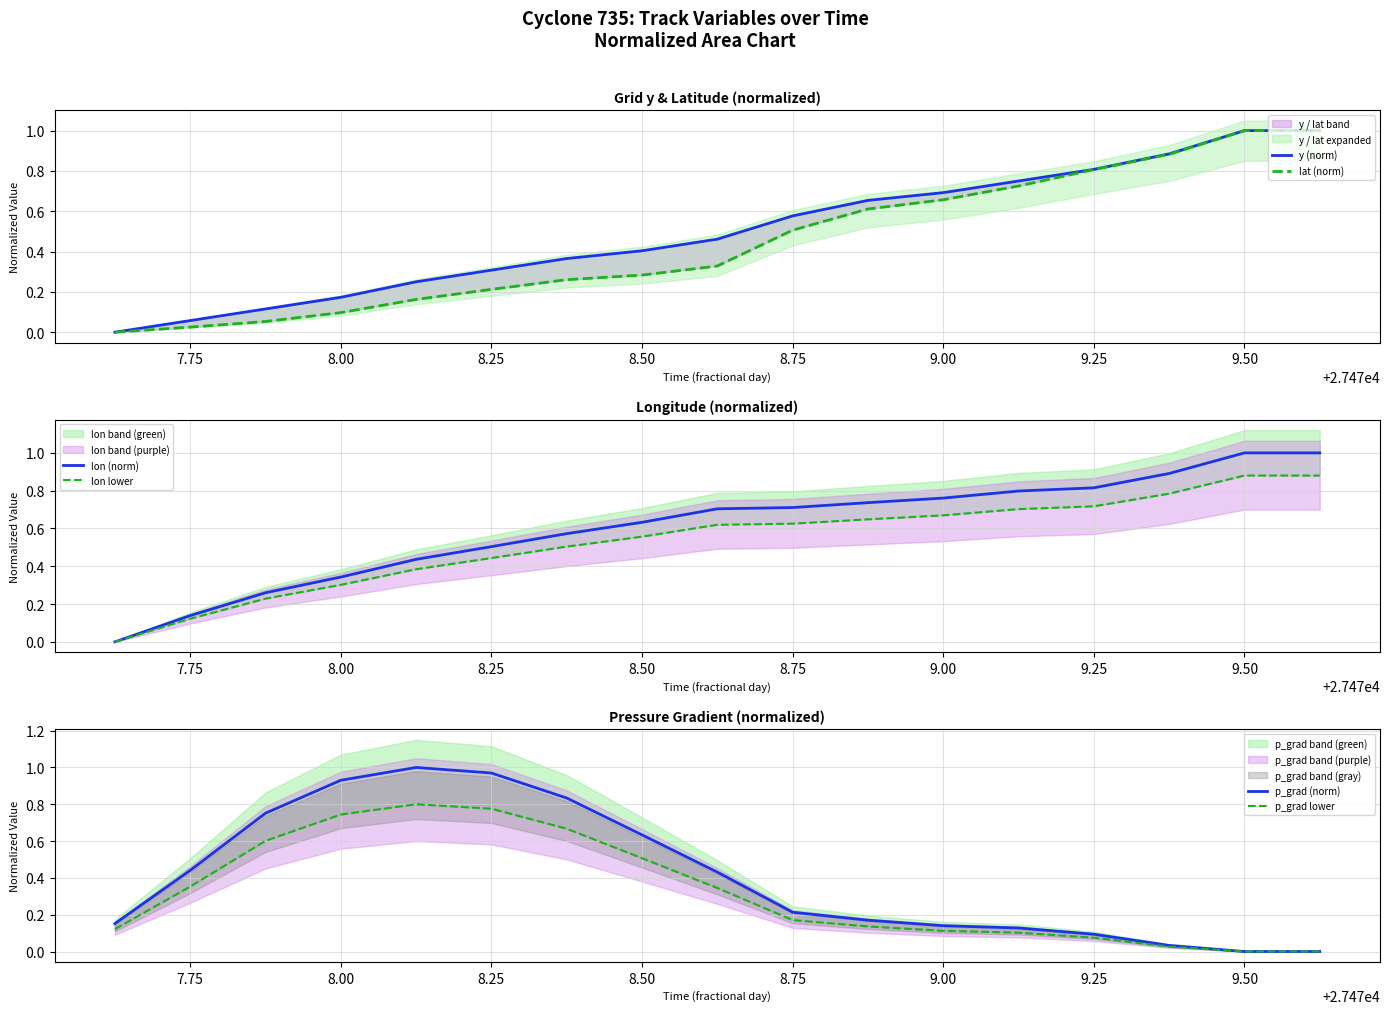

True or false: y (norm) and lon (norm) cross at least once.

False